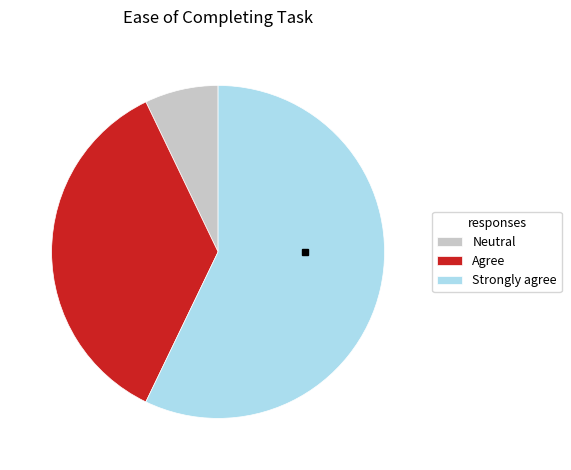

Is there any slice that represents more than half of the pie?

Yes